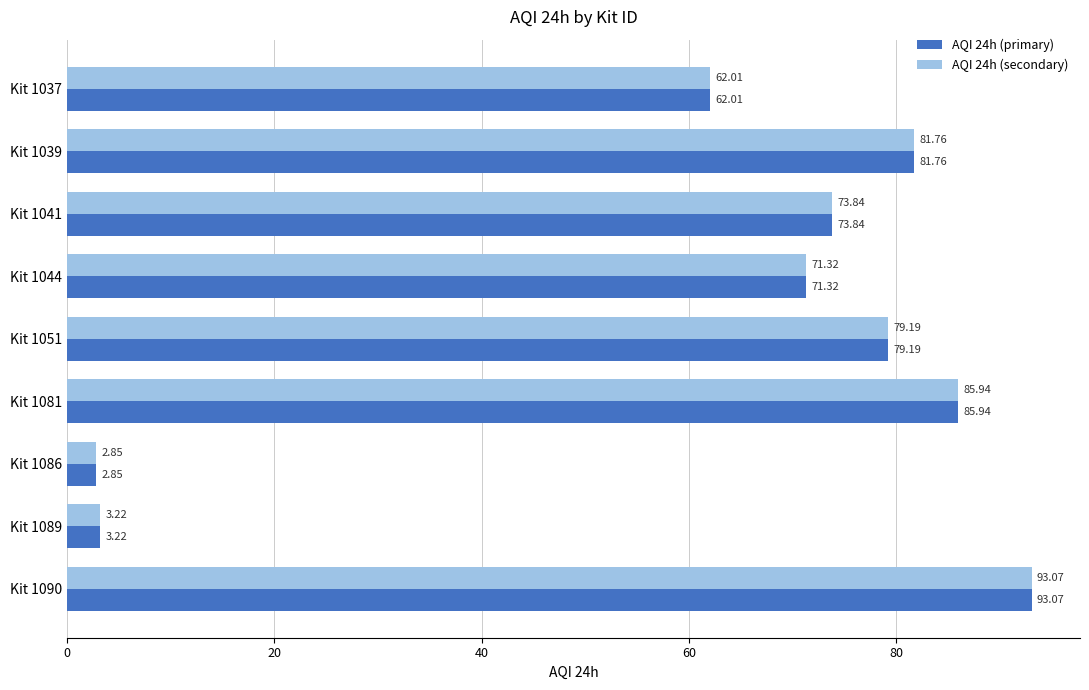

How many series are shown in this chart?

2